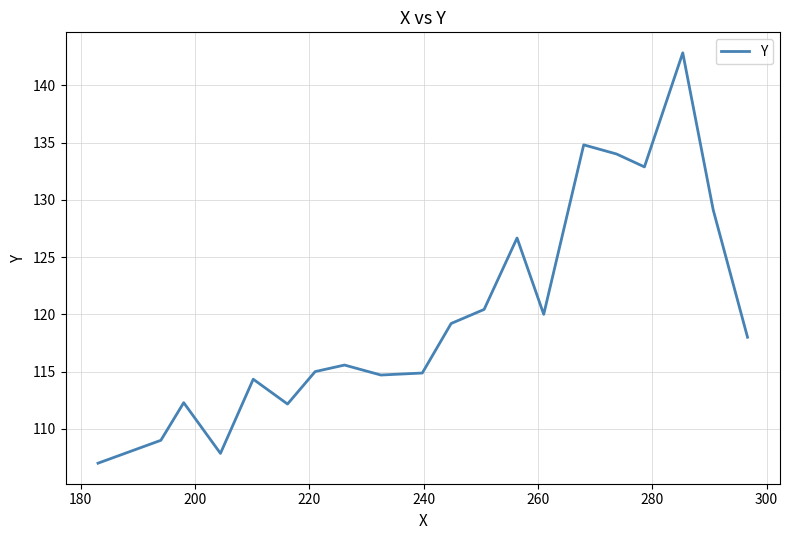

How many lines are shown in the chart?

1